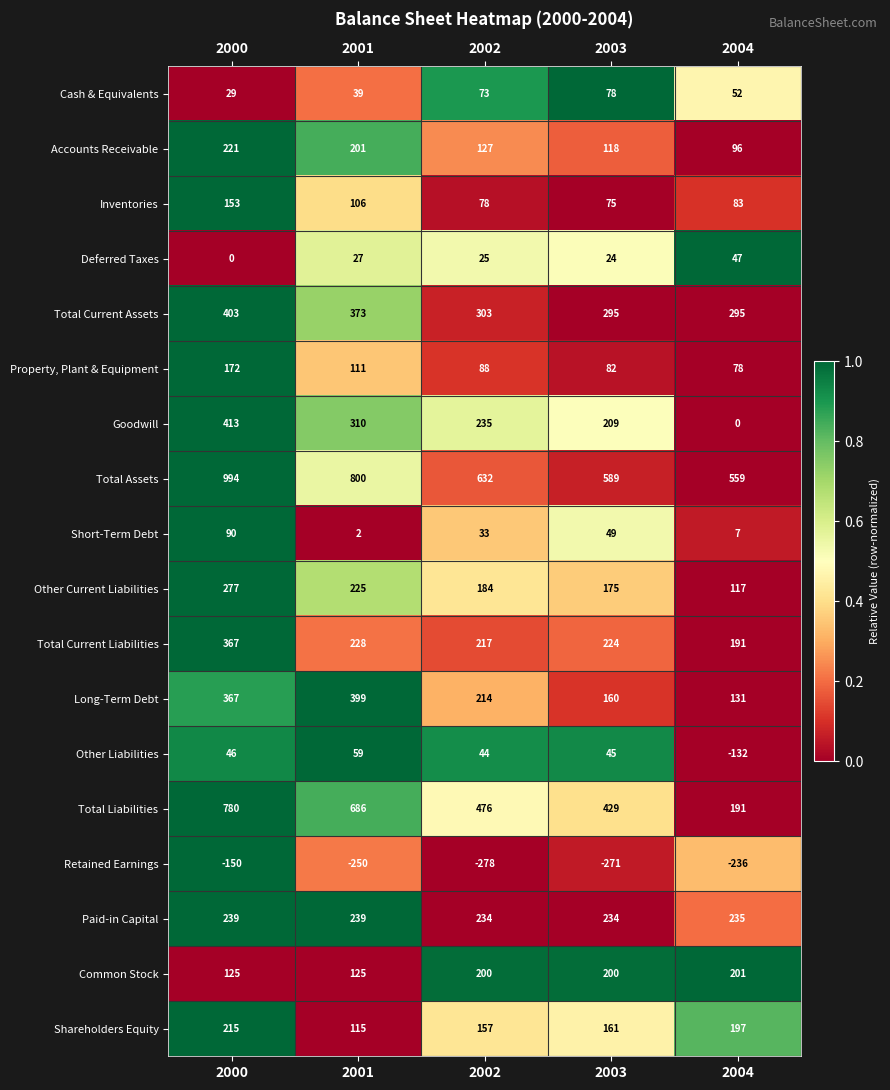

What is the difference between the highest and lowest values at 2003?

860